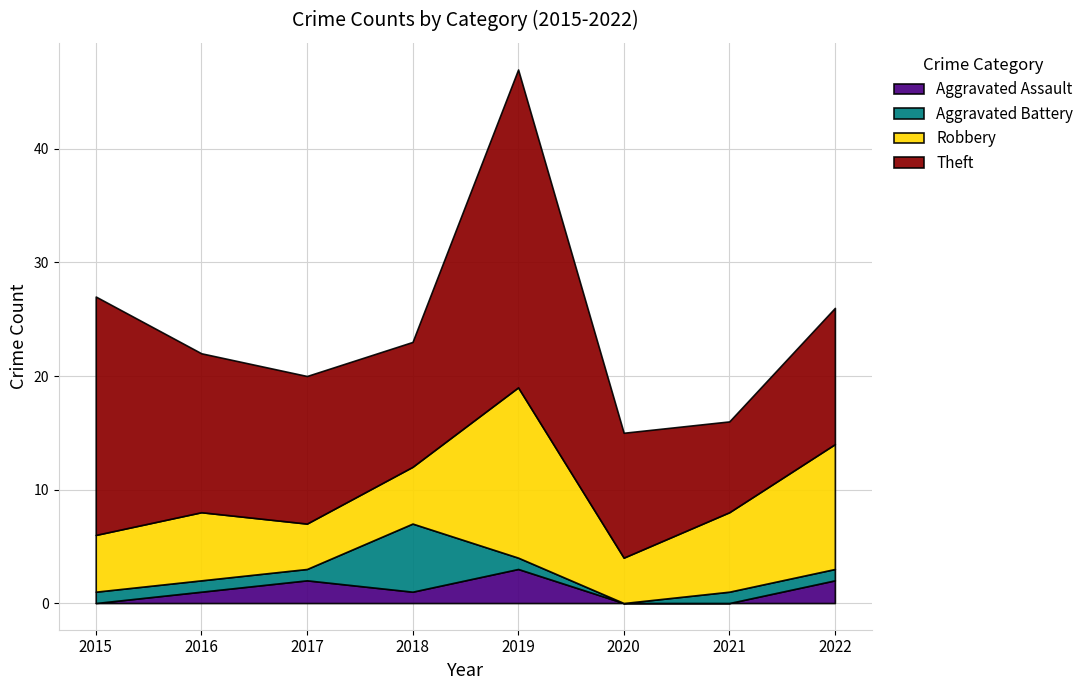

What is the difference between the maximum and minimum values in the Aggravated Assault series?

3